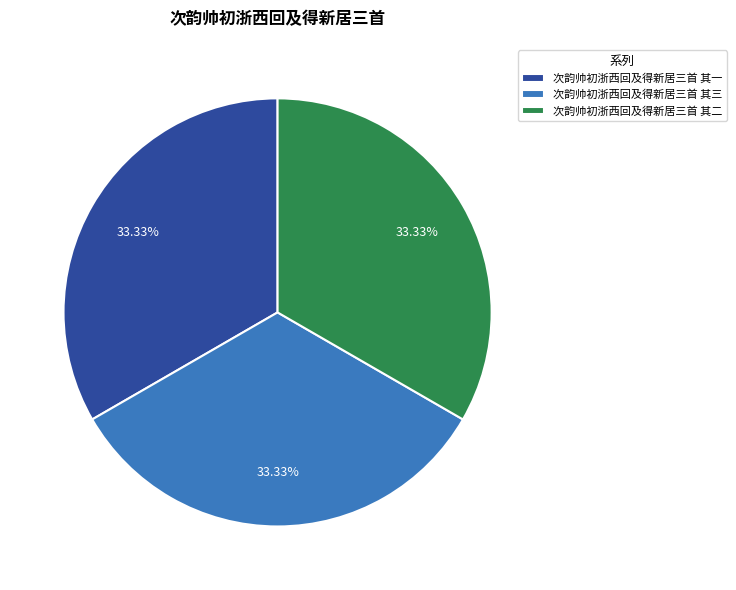

How many slices are in this pie chart?

3